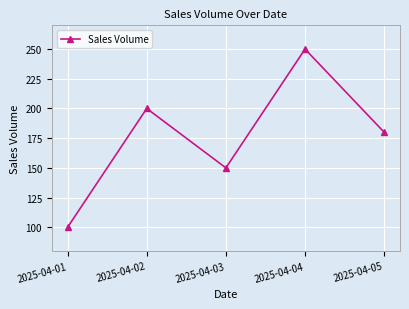

How many data points does each series have?

5